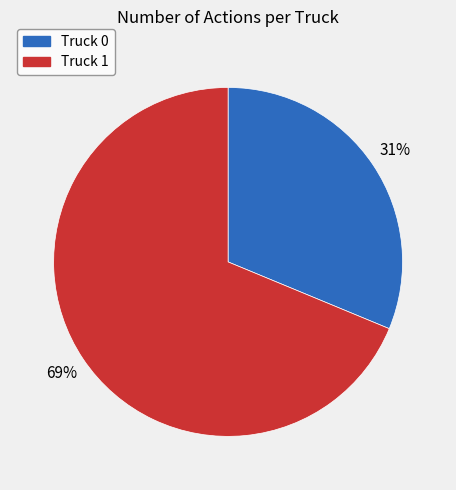

Between Truck 1 and Truck 0, which is larger?

Truck 1